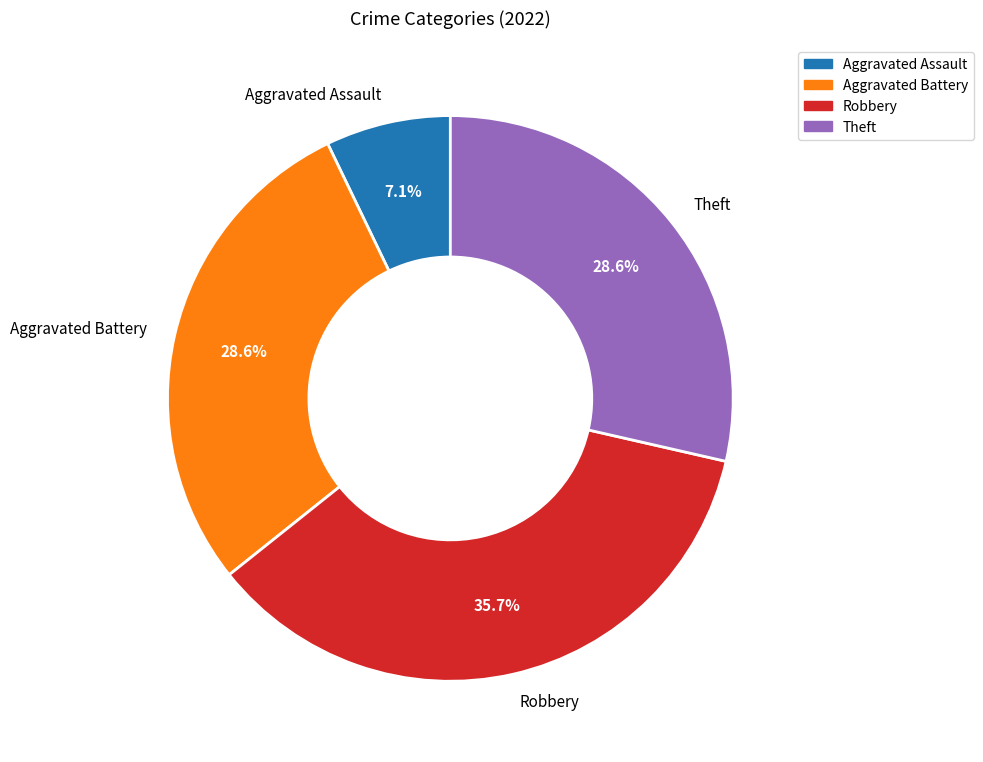

What is the total percentage of Theft and Aggravated Assault?

35.7%